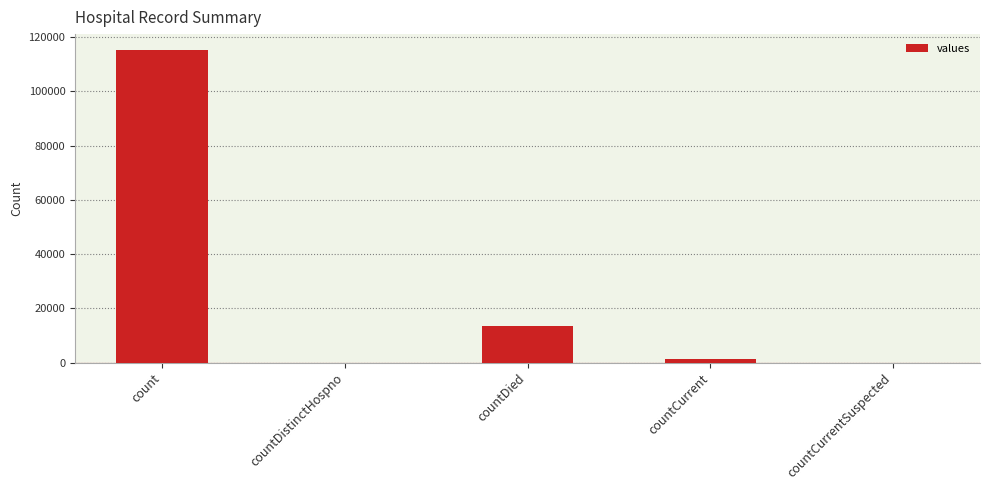

Are the bars horizontal?

No